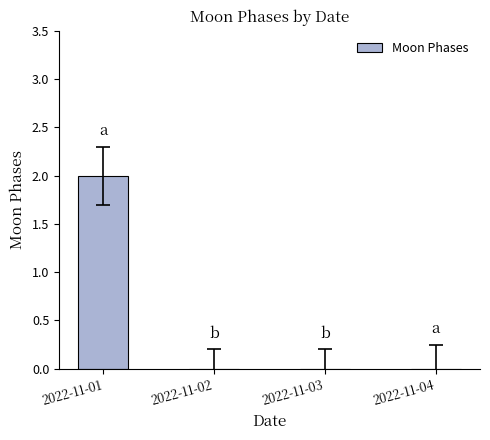

What is the change in value from 2022-11-01 to 2022-11-02?

-2